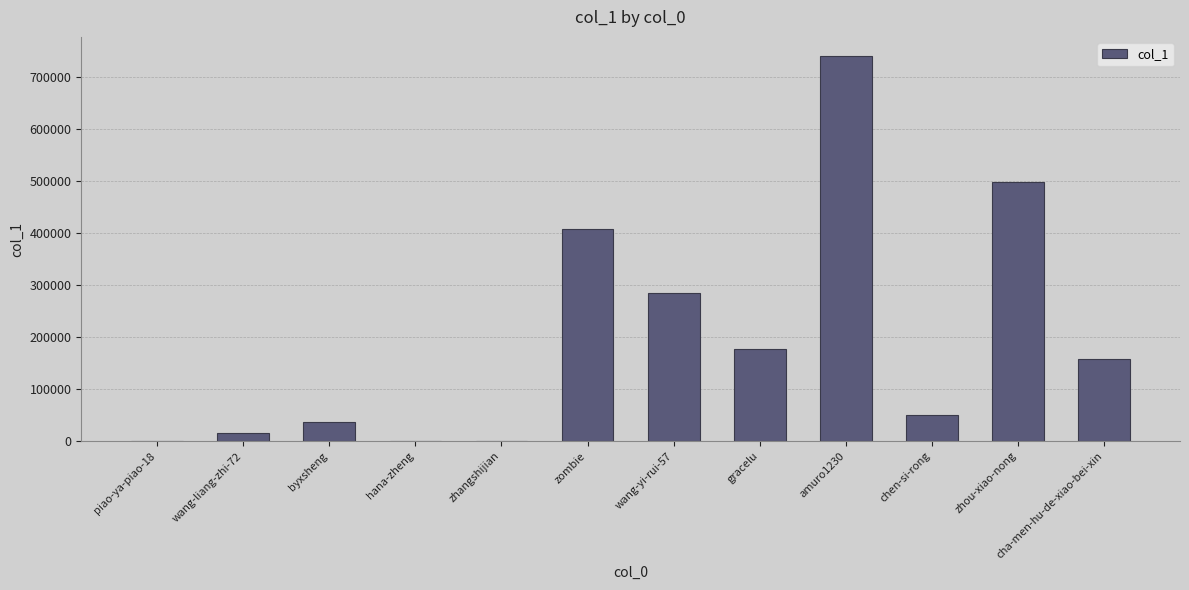

True or false: the data shows 273539 at zhou-xiao-nong.

False